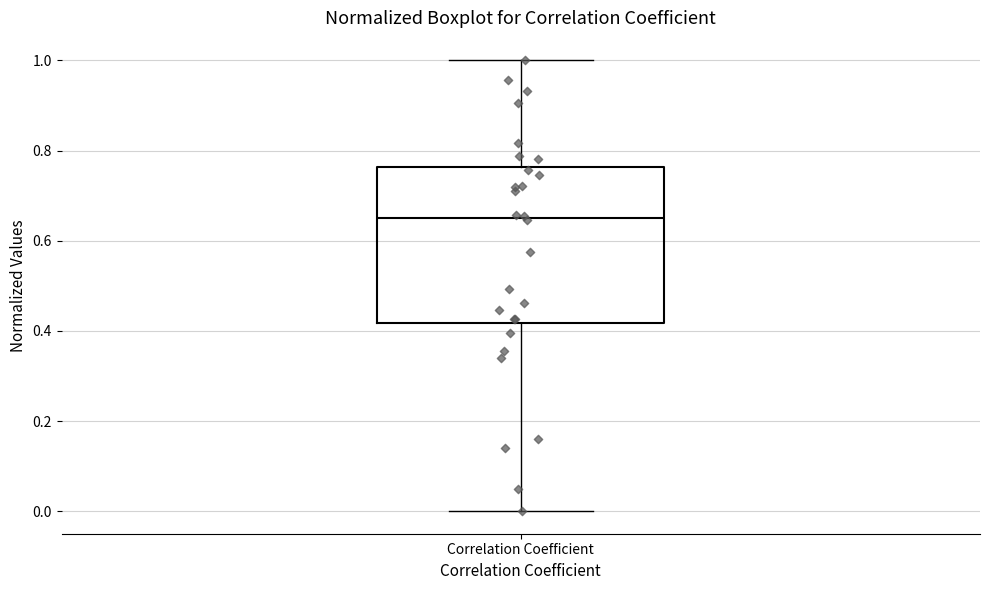

Read this box plot against the y-axis: the position of the median line, the range covered by the box, and the ends of both whiskers. The values are not printed on the chart, so give them approximately, as read against the axis.

median 0.66, box 0.42 to 0.76, whiskers 0.00 to 1.00